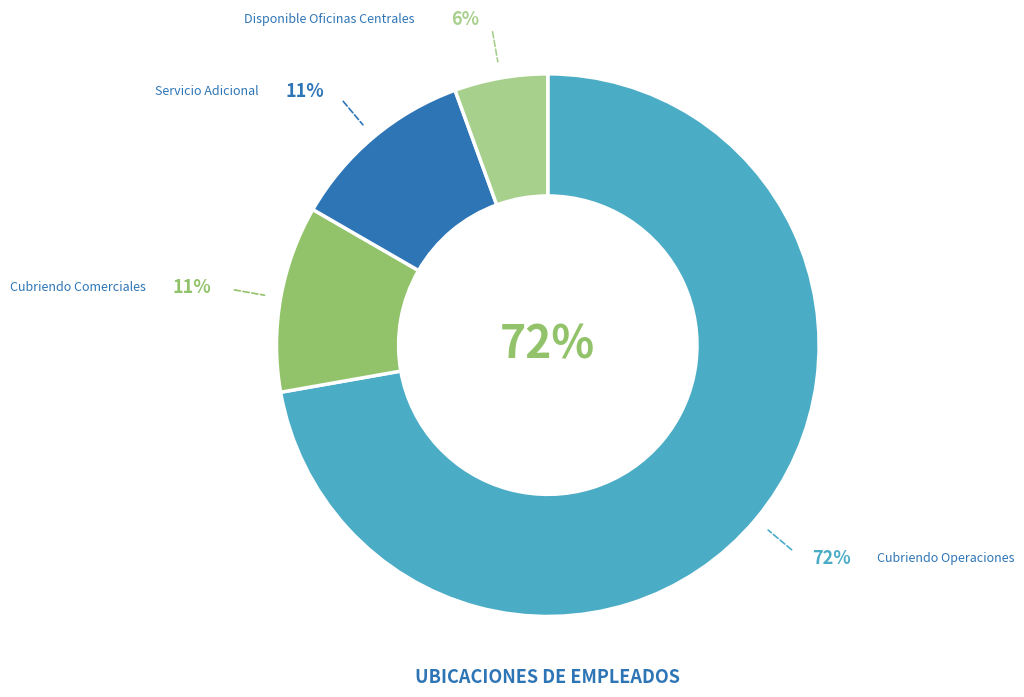

Combined, what portion of the pie is Cubriendo Operaciones and Disponible Oficinas Centrales?

77.8%